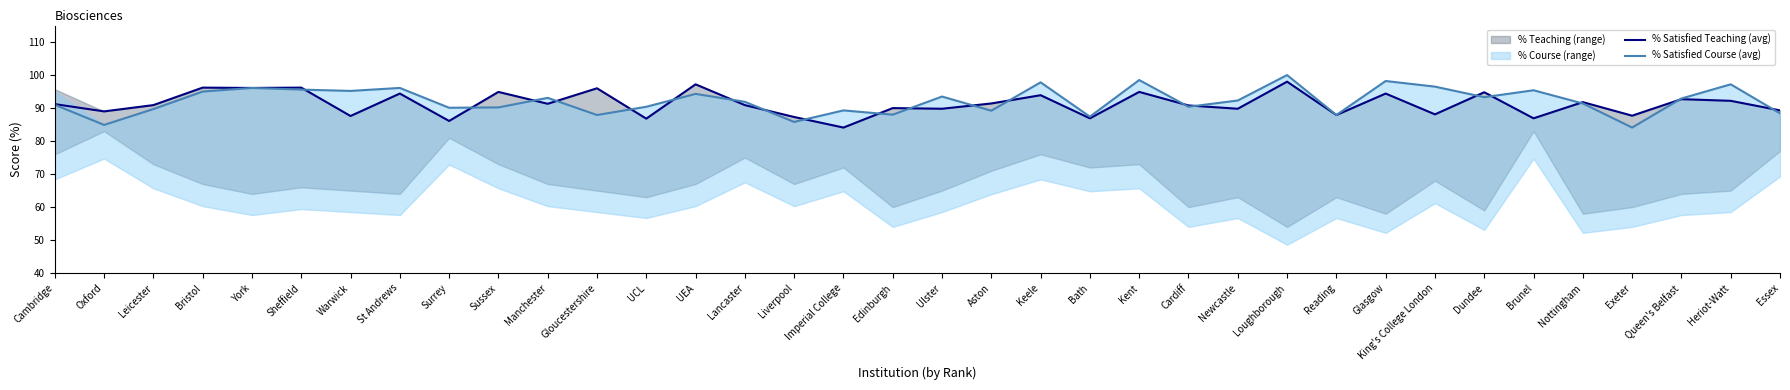

Reading left to right, transcribe all the data shown in this chart.

% Satisfied Teaching (avg): 91.2	89.0	90.9	96.2	96.1	96.2	87.6	94.4	86.1	94.9	91.3	96.0	86.8	97.2	90.9	87.3	84.1	90.0	89.8	91.4	93.9	86.9	94.9	90.8	89.8	98.0	87.9	94.4	88.1	94.8	86.9	91.8	87.7	92.7	92.2	89.3
% Satisfied Course (avg): 91.0	84.9	89.7	95.0	96.1	95.6	95.2	96.1	90.1	90.2	93.1	87.9	90.4	94.3	91.9	85.8	89.3	88.0	93.5	89.2	97.8	87.4	98.5	90.4	92.3	100.0	87.9	98.2	96.5	93.3	95.4	91.4	84.1	92.9	97.2	88.4